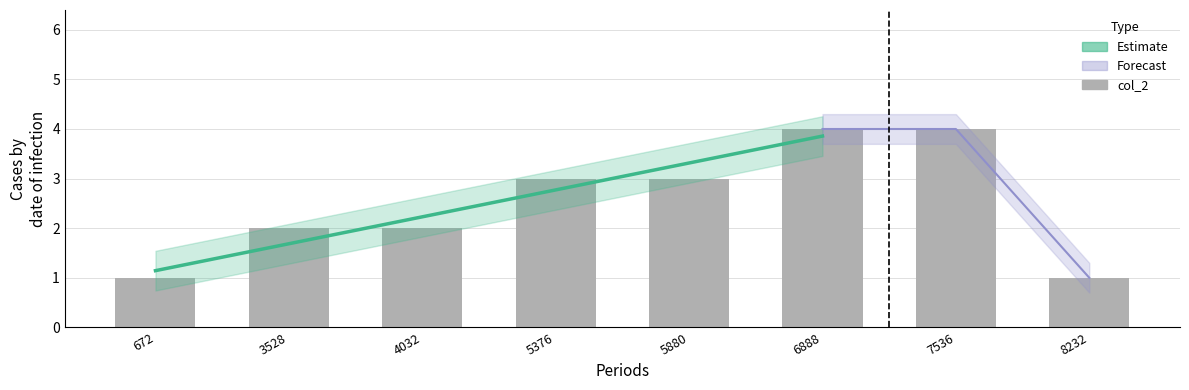

Which category has the lowest value across all series?

672